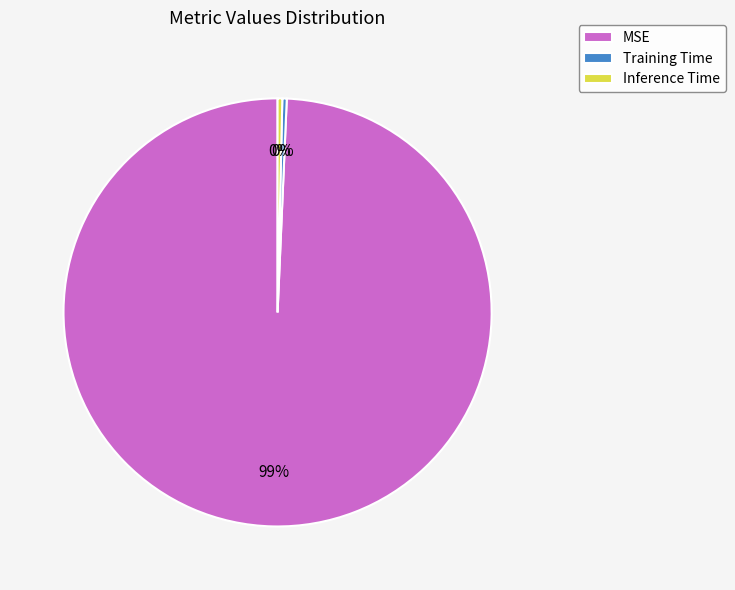

Which category has the biggest portion of the pie?

MSE